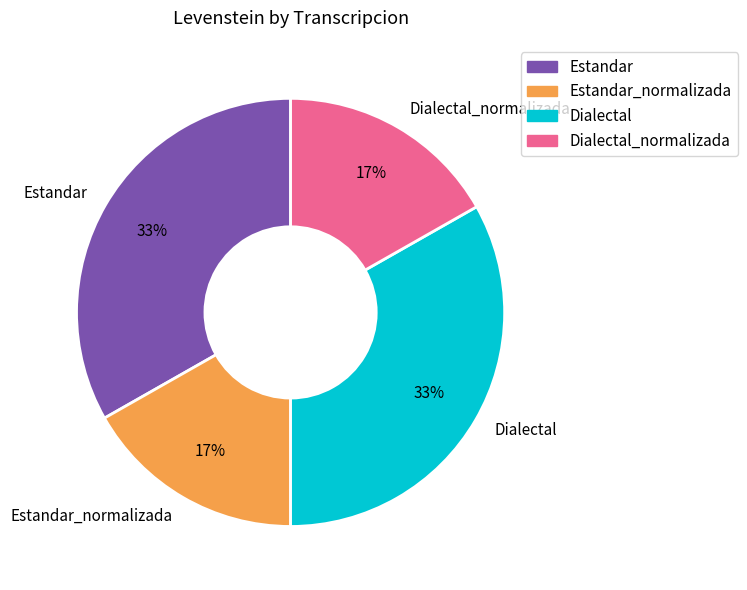

Is it true that Estandar is 33% of the pie?

True